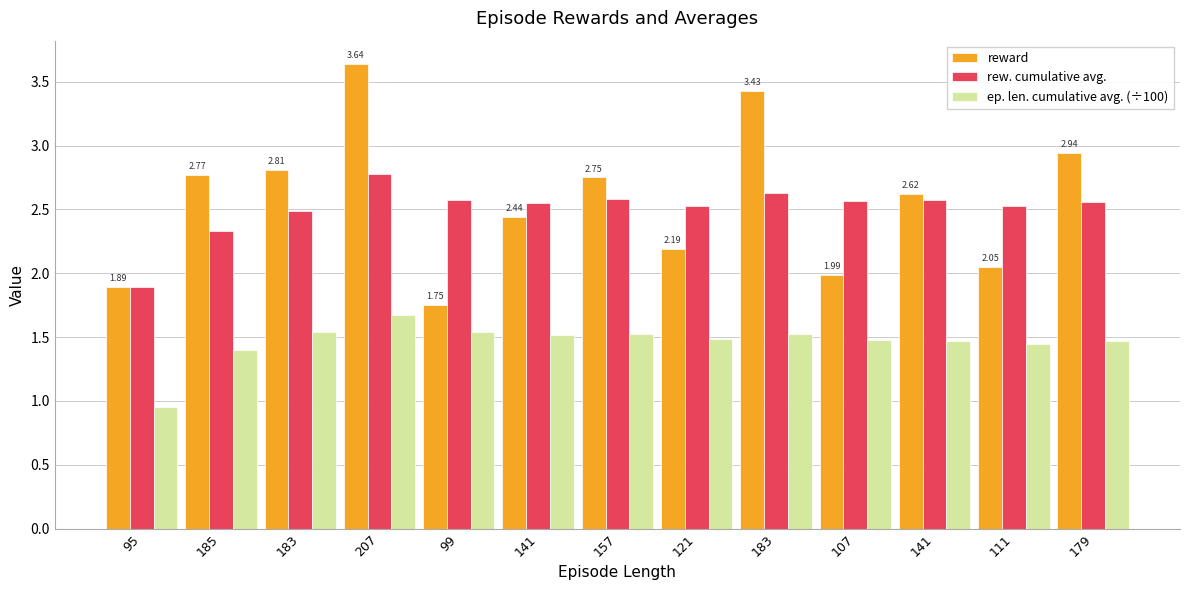

How many distinct data groups are displayed?

3